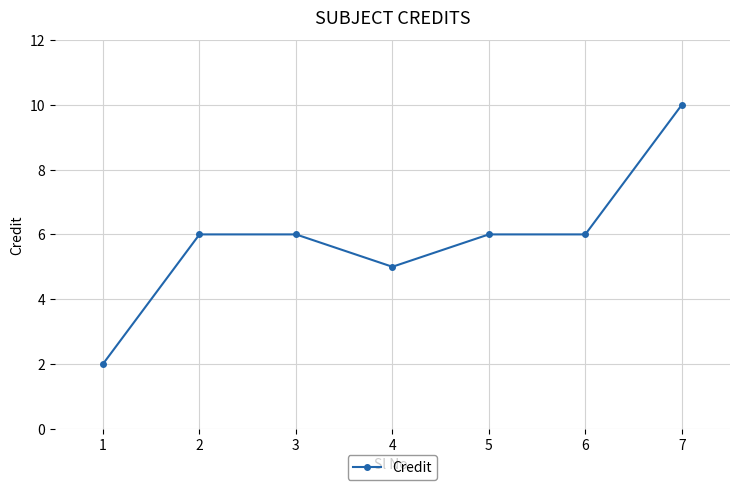

True or false: the data shows 9 at 6.

False